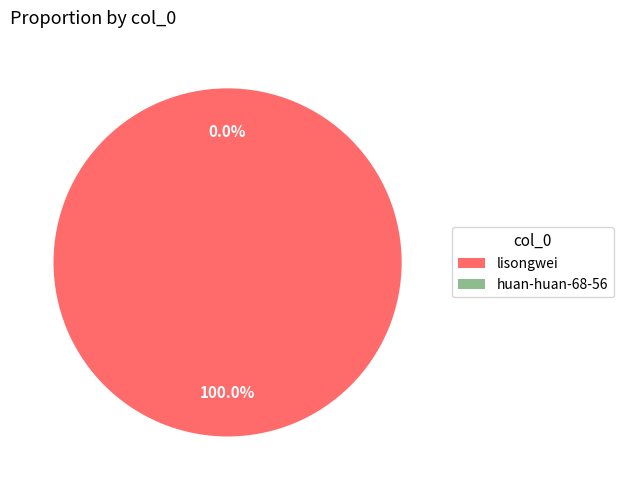

What is the change in value from lisongwei to huan-huan-68-56?

-520821